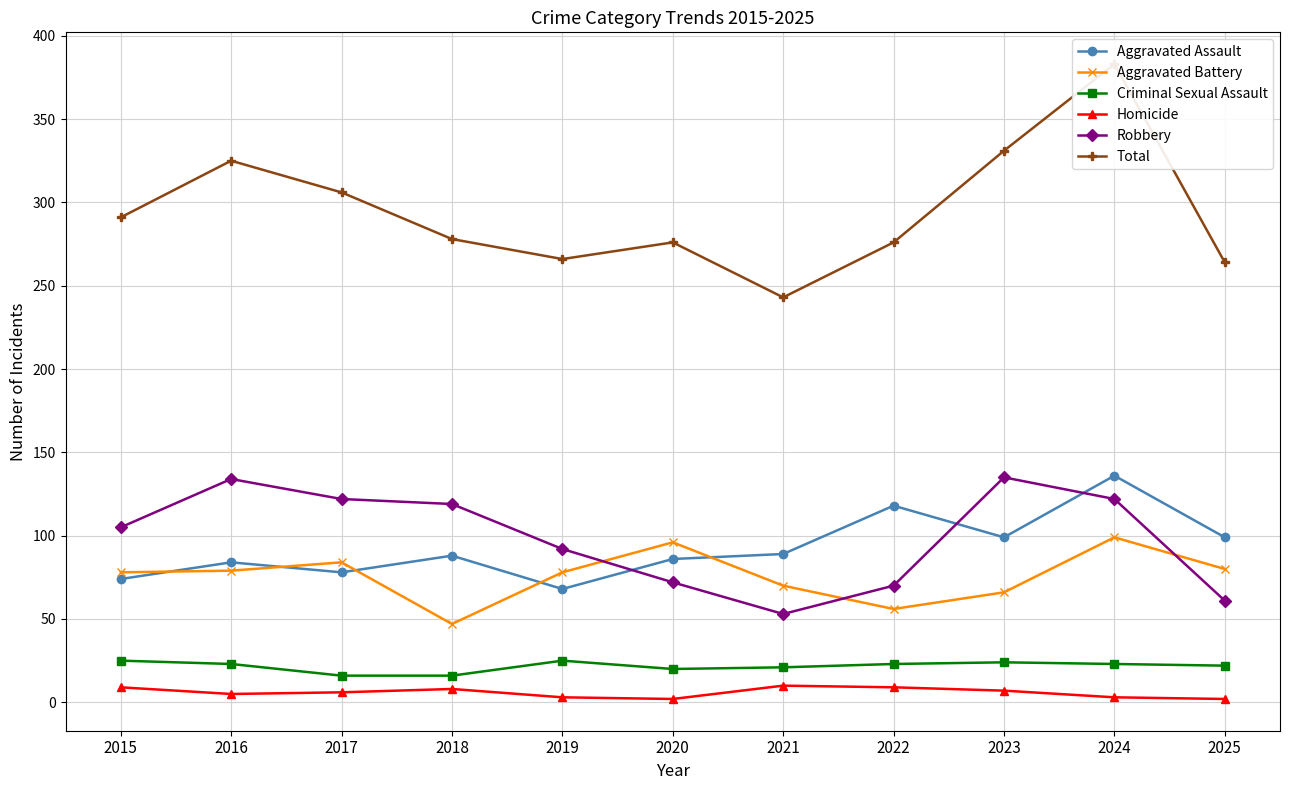

How many distinct data groups are displayed?

6